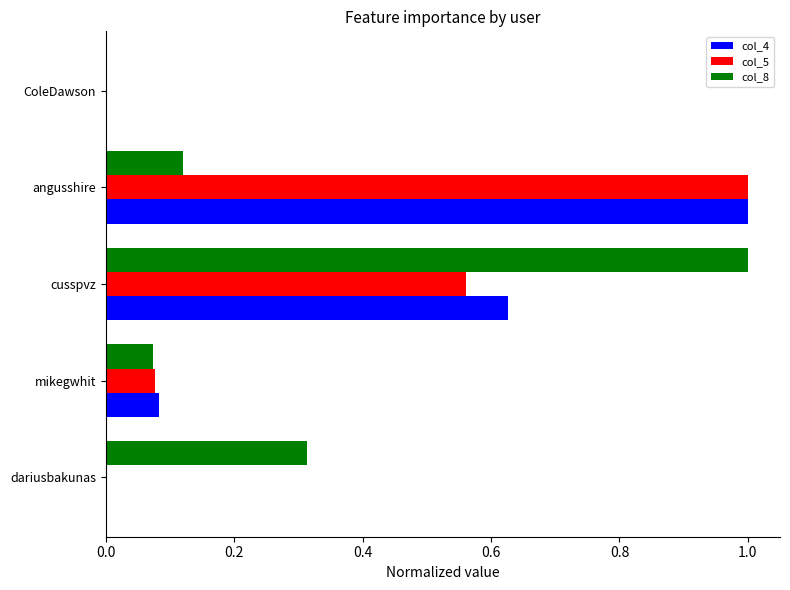

What are all the series names shown in the legend?

col_4, col_5, col_8